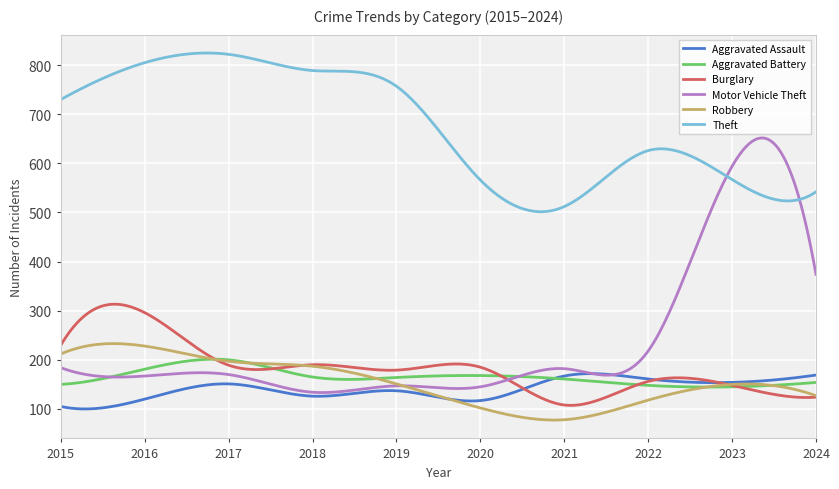

Which series has the largest total across all categories?

Theft